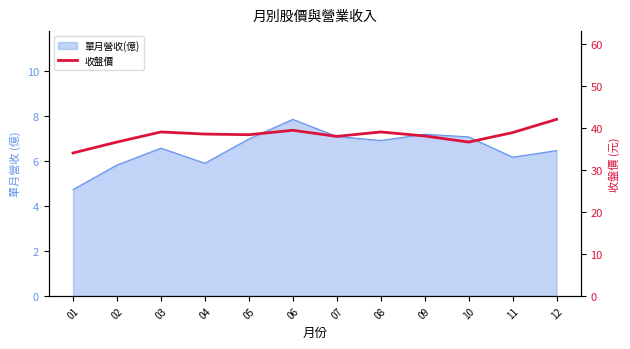

Which category has the highest value across all series?

12